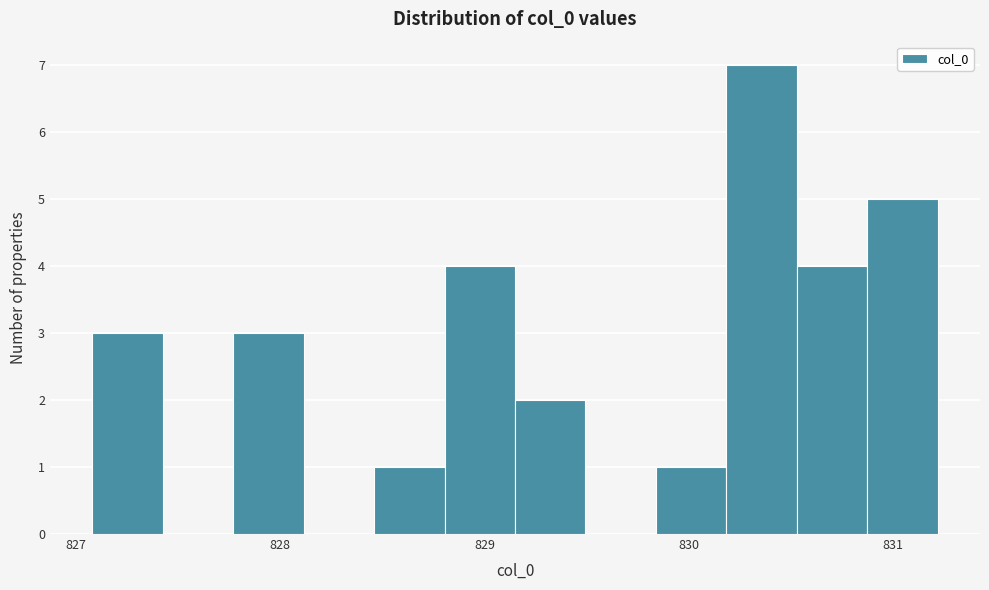

Around what value on the x-axis is the tallest bar? Give the approximate position of its centre, as read against the axis.

830.4